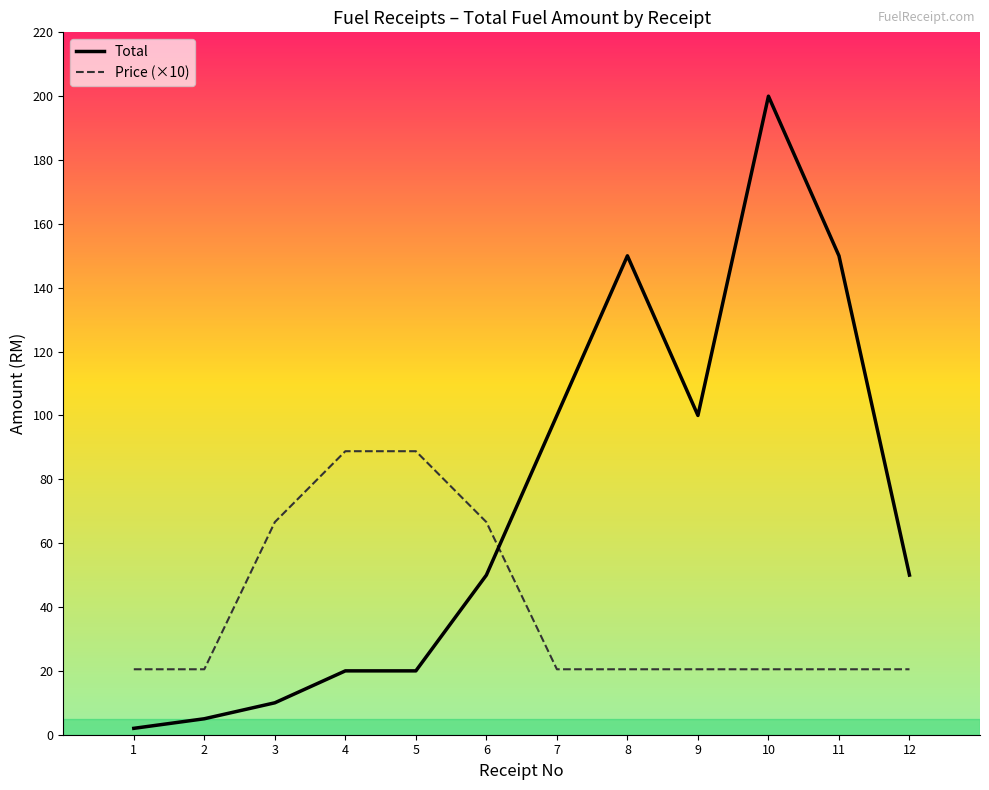

At which category is the sum across all series the highest?

10